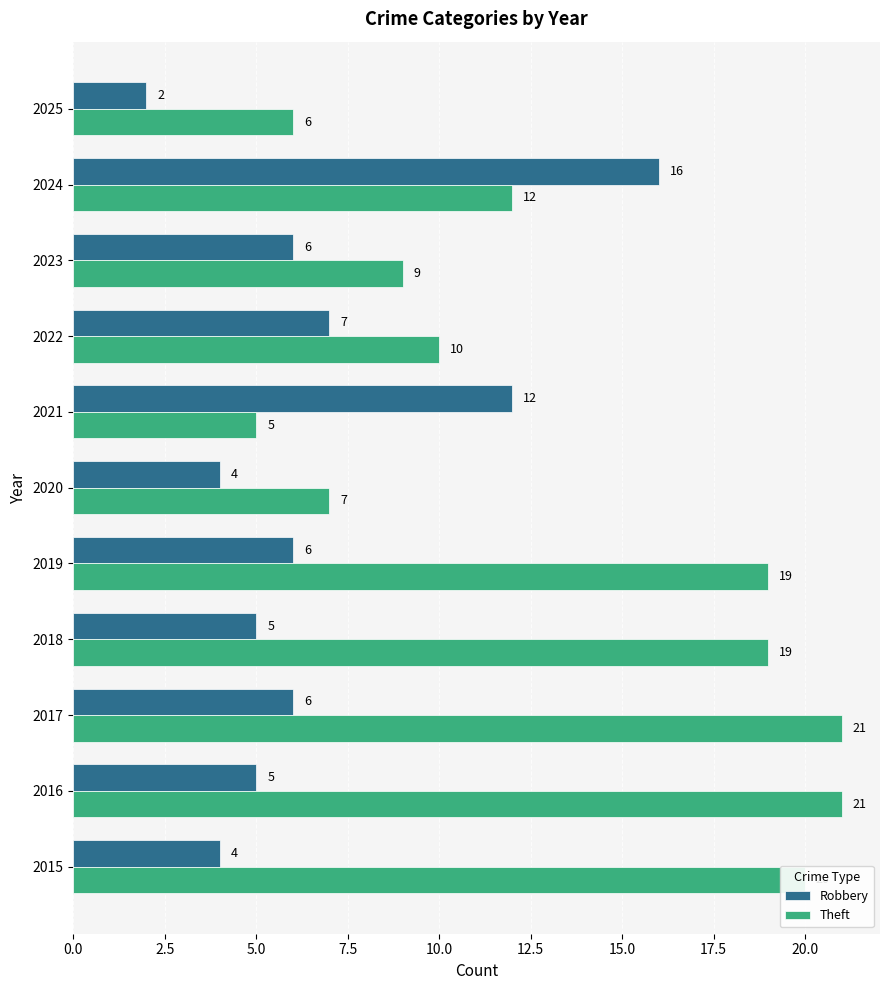

Which series has the widest spread of values?

Theft